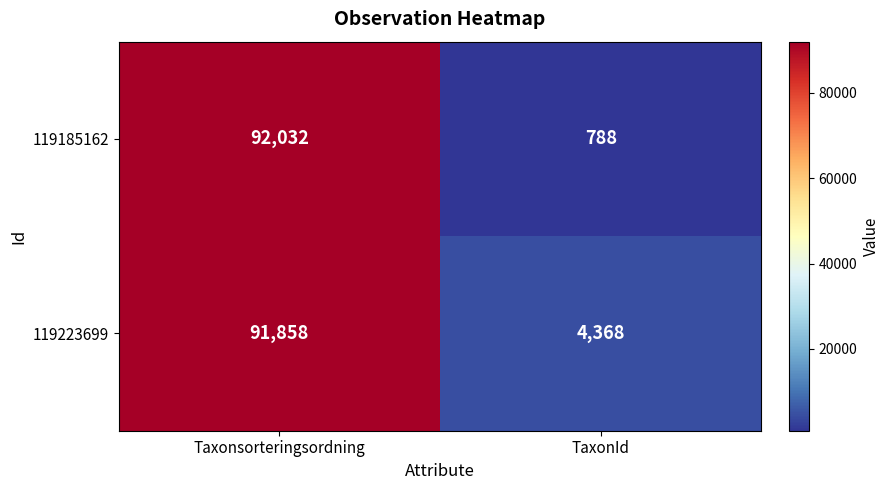

Reading left to right, extract all data points from this chart.

119185162: Taxonsorteringsordning=92032	TaxonId=788
119223699: Taxonsorteringsordning=91858	TaxonId=4368